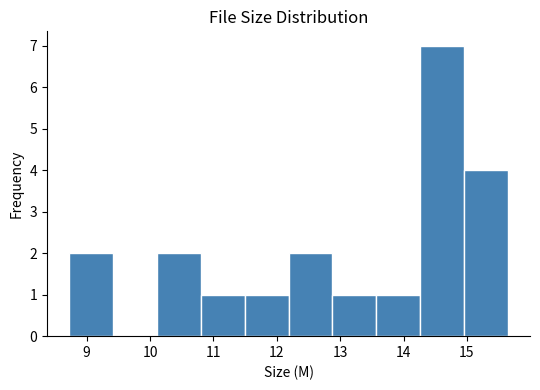

Over which range of the x-axis is the bar tallest?

14.3 to 15.0